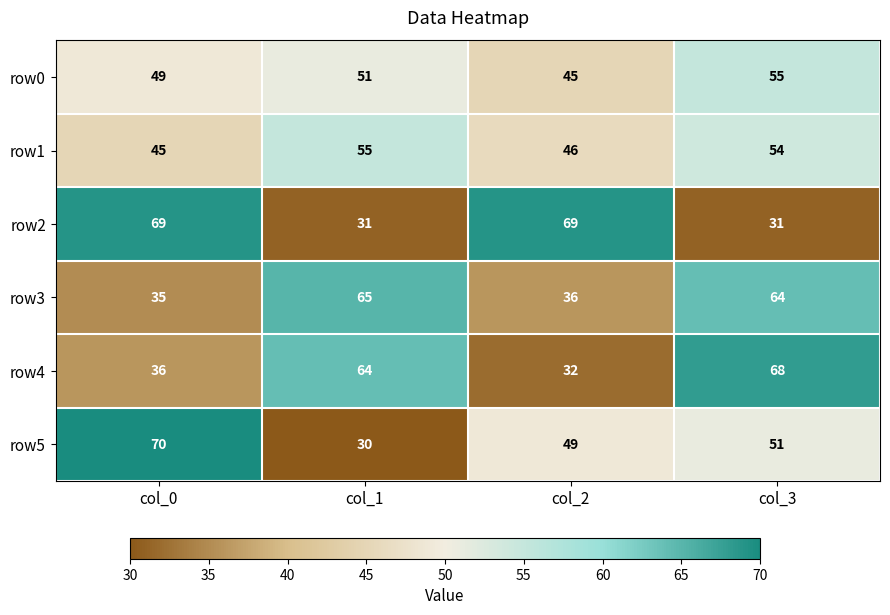

How many values in the row0 series are below 51?

2